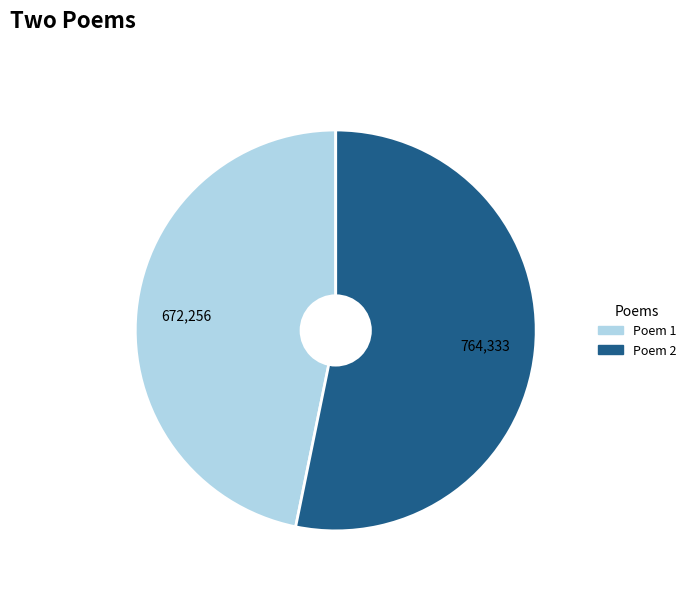

What is the largest slice in the pie chart?

Poem 2